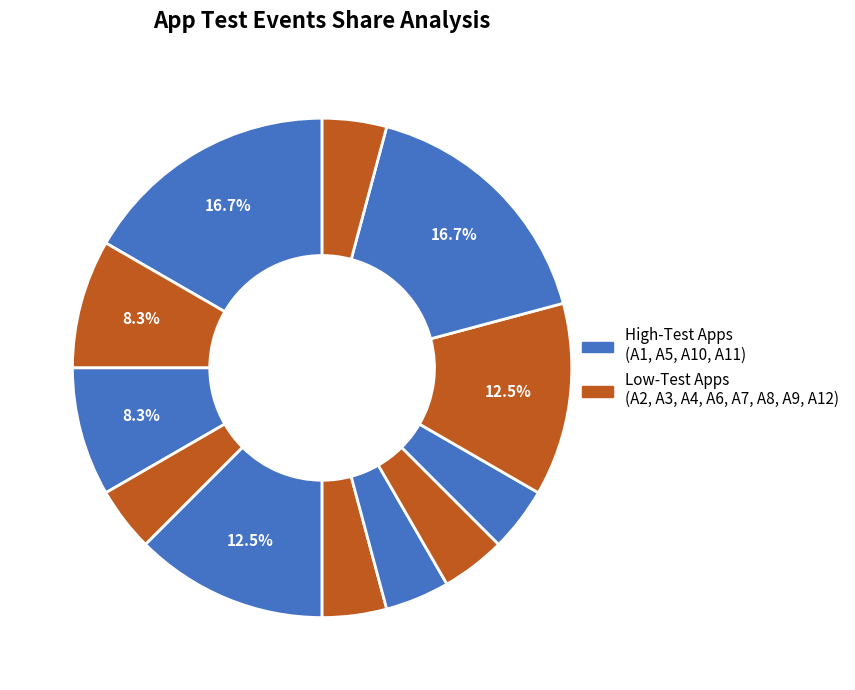

How many segments does this pie chart have?

12